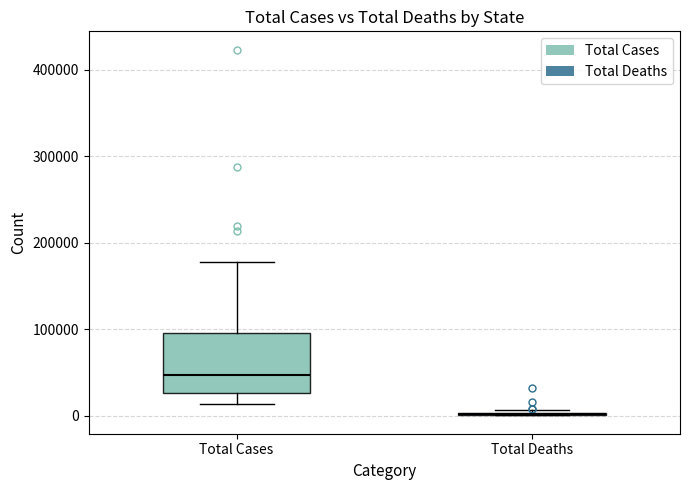

Reading left to right, transcribe this box plot: for each box, give where its median line is, the range the box spans, and where its two whiskers end, as read against the y-axis. The values are not printed on the chart, so give them approximately, as read against the axis.

Total Cases: median 50000, box 30000 to 100000, whiskers 10000 to 180000
Total Deaths: box collapsed to a line at 0, whiskers 0 to 10000